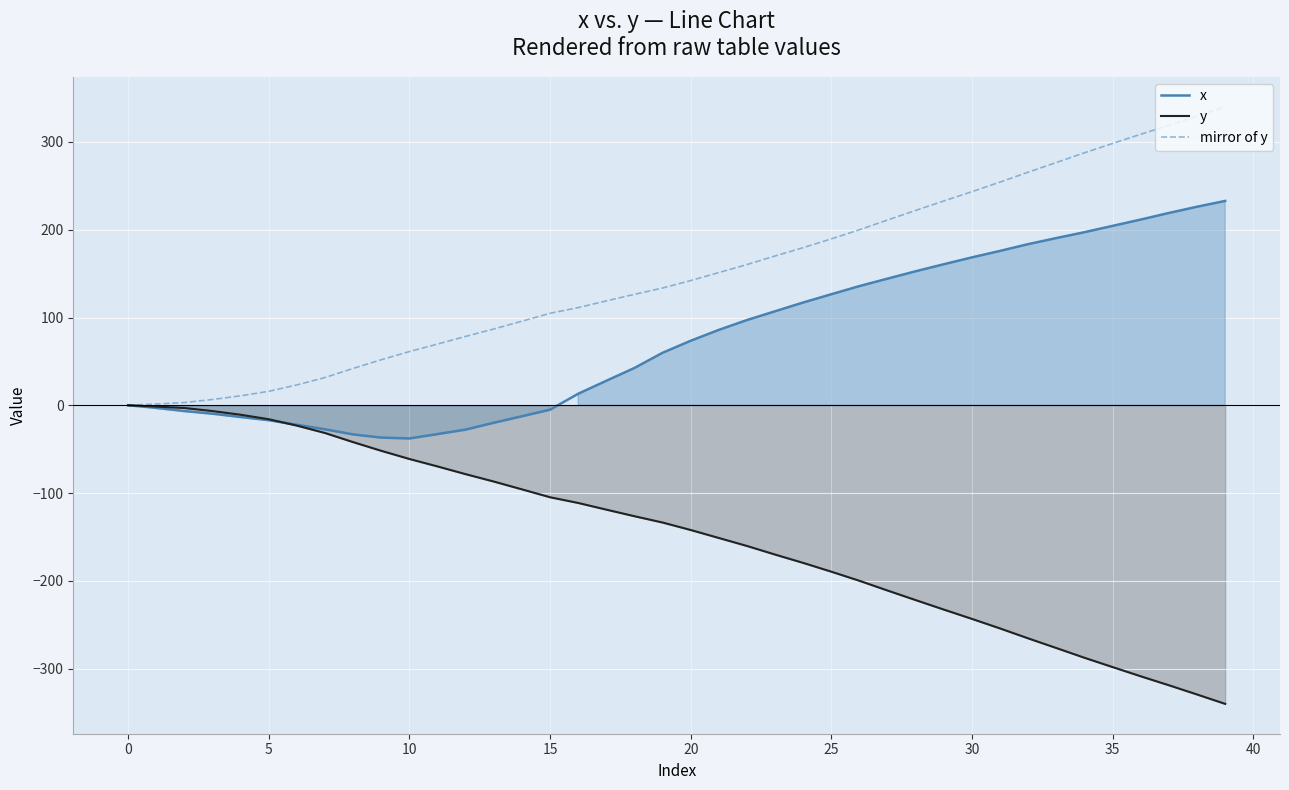

List the series in order of their overall mean, highest first.

mirror of y, x, y